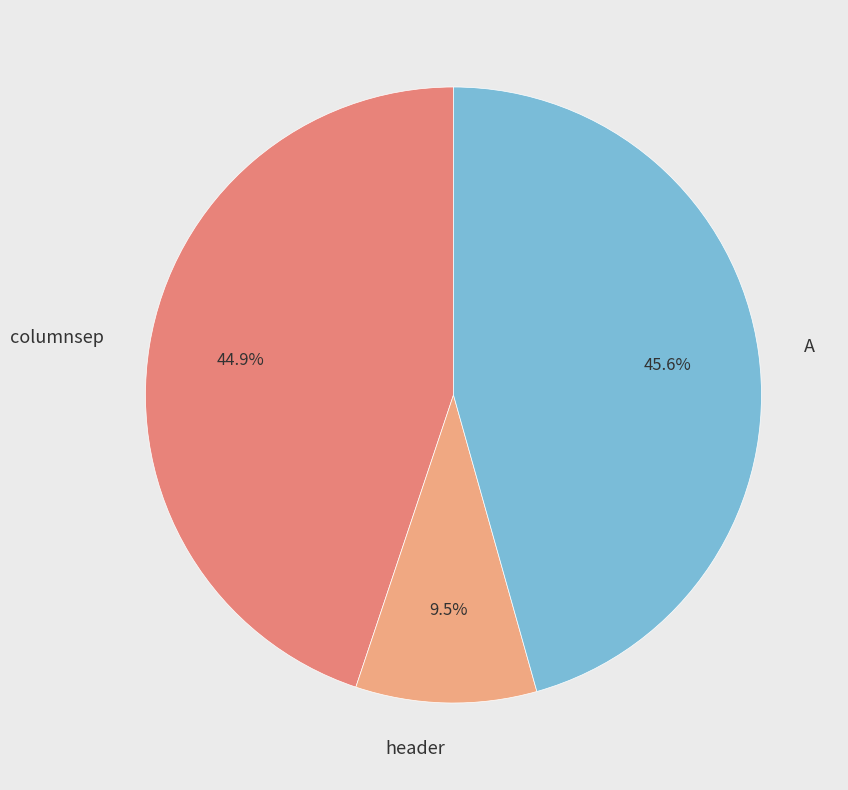

Is the sum of columnsep and A greater than half?

Yes